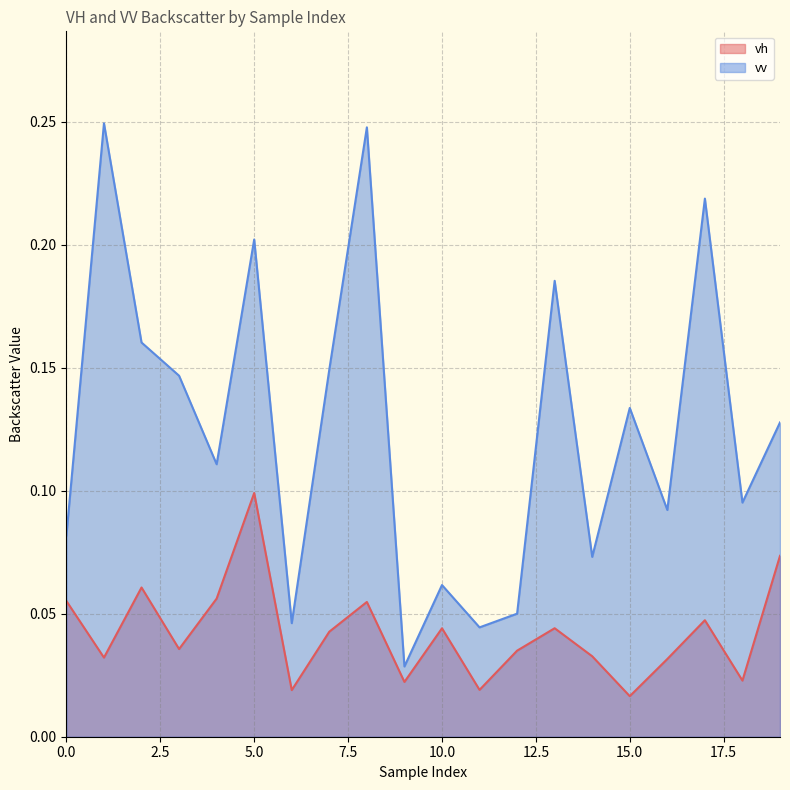

At which category is the sum across all series the highest?

8